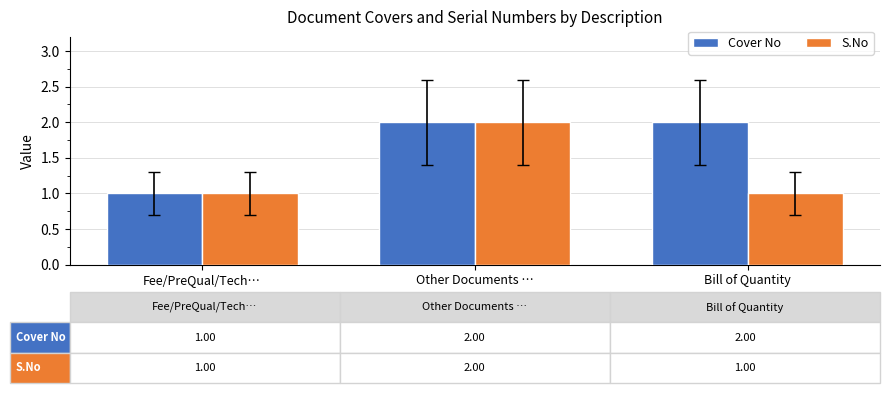

What is the average value of the Cover No series?

2